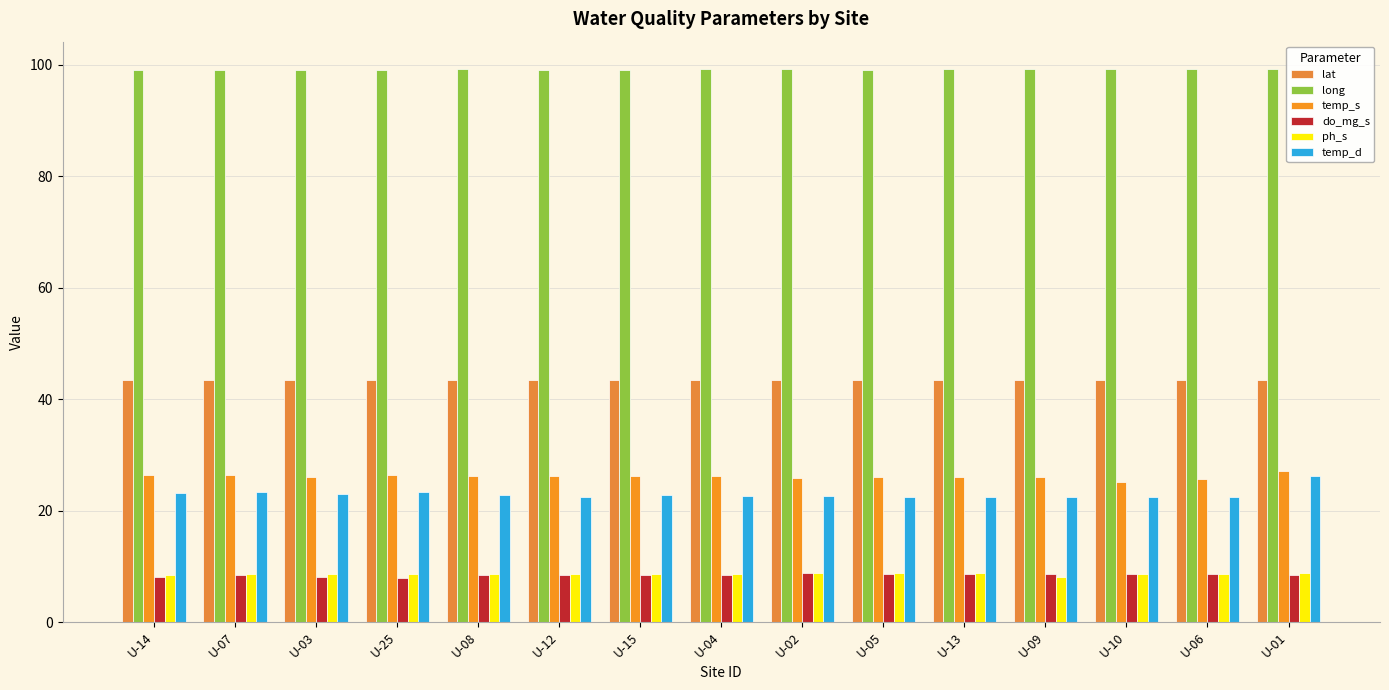

Is the value of do_mg_s at U-25 greater than the value of temp_s at U-07?

No